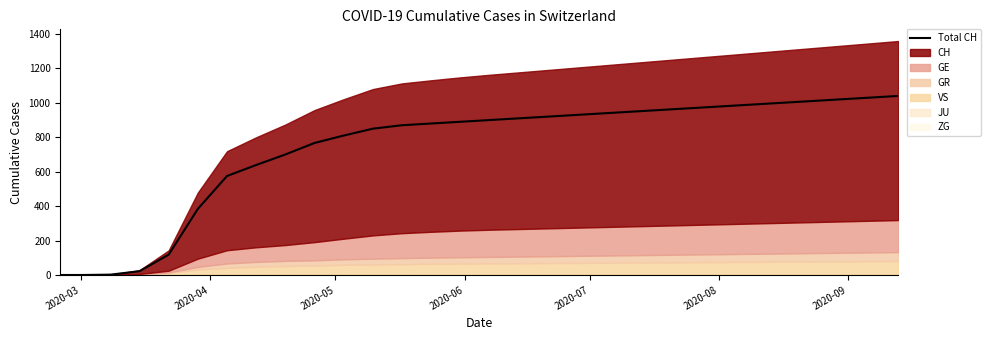

What is the maximum value for Total CH?

1040